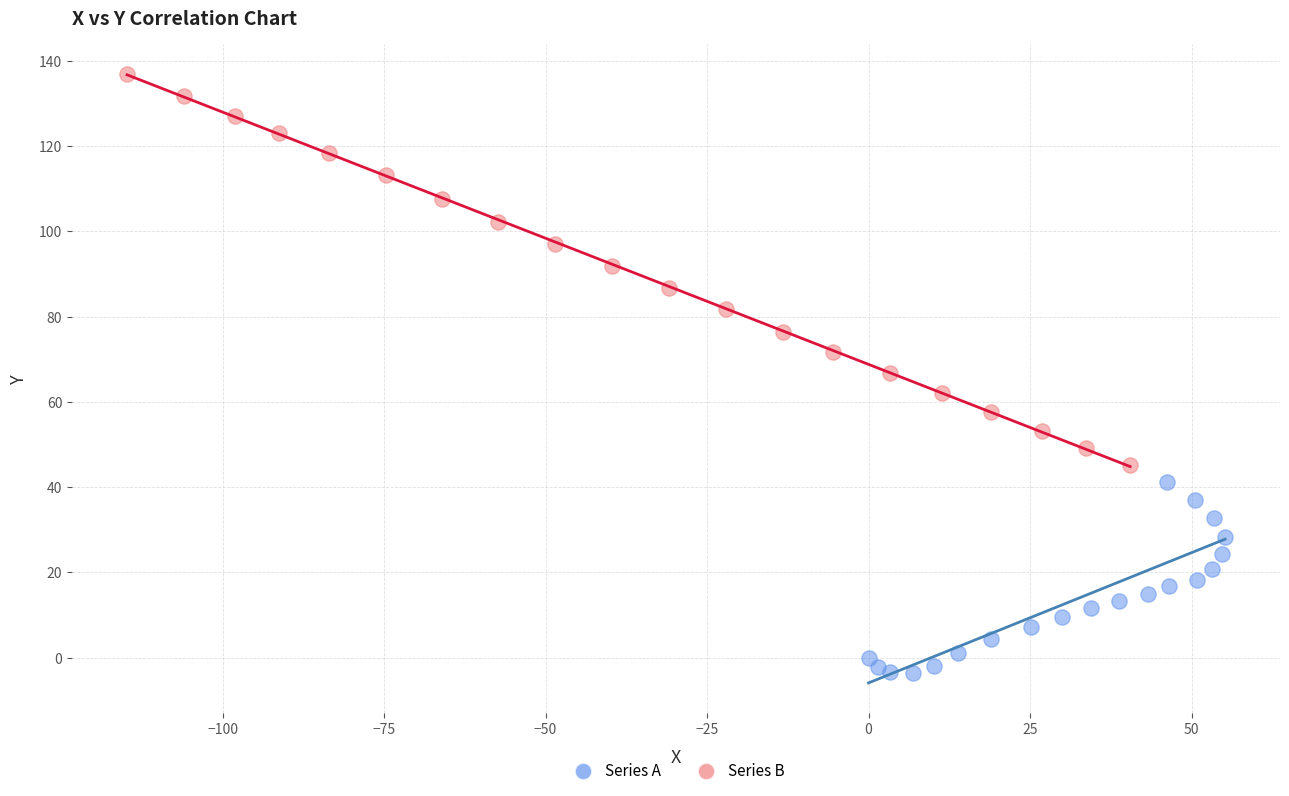

Which series reaches the maximum Y coordinate?

Series B